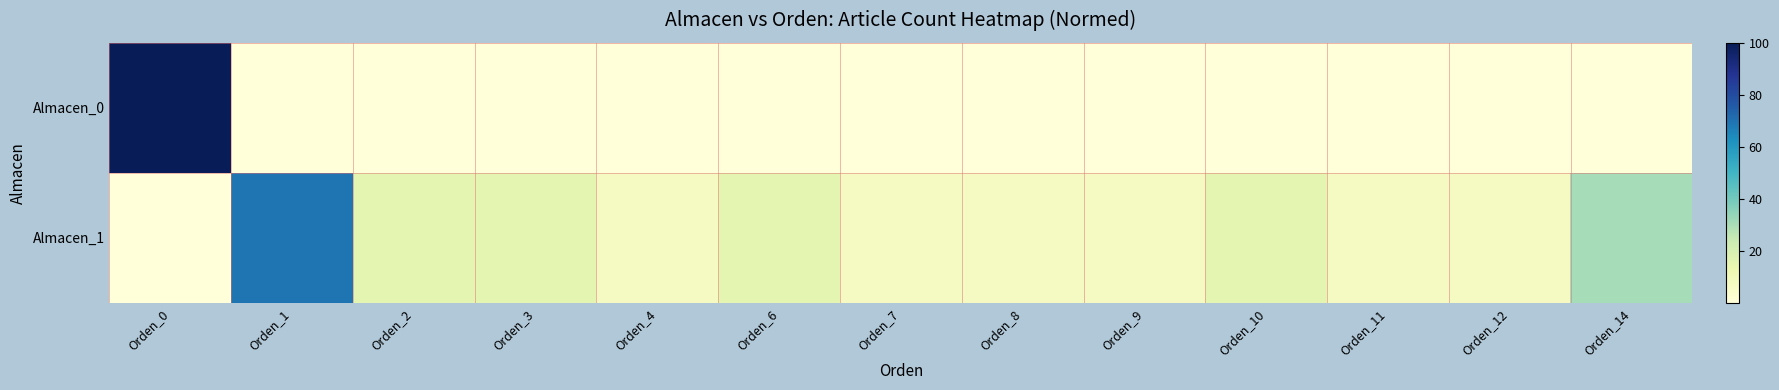

Reading left to right, extract all data points from this chart.

Almacen_0: Orden_0=100.0	Orden_1=0.0	Orden_2=0.0	Orden_3=0.0	Orden_4=0.0	Orden_6=0.0	Orden_7=0.0	Orden_8=0.0	Orden_9=0.0	Orden_10=0.0	Orden_11=0.0	Orden_12=0.0	Orden_14=0.0
Almacen_1: Orden_0=0.0	Orden_1=69.2	Orden_2=15.4	Orden_3=15.4	Orden_4=7.7	Orden_6=15.4	Orden_7=7.7	Orden_8=7.7	Orden_9=7.7	Orden_10=15.4	Orden_11=7.7	Orden_12=7.7	Orden_14=30.8